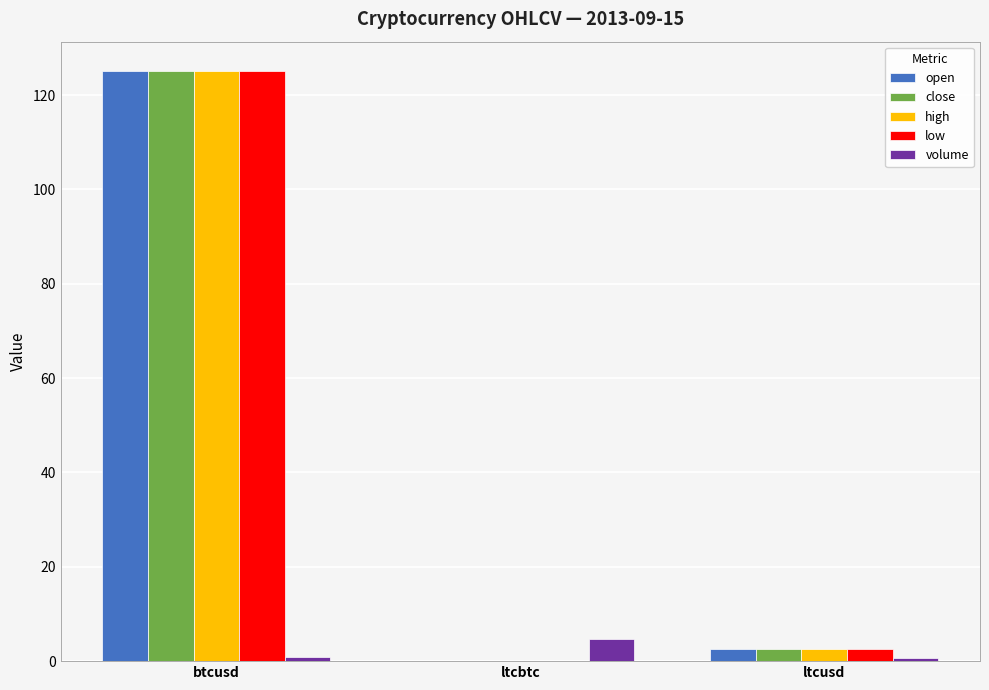

Which label corresponds to the largest value in the chart?

btcusd